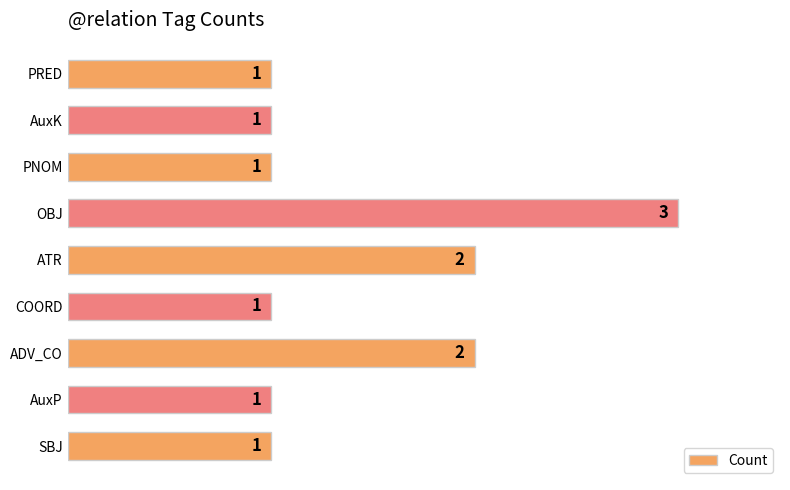

Between OBJ and AuxK, which is larger?

OBJ